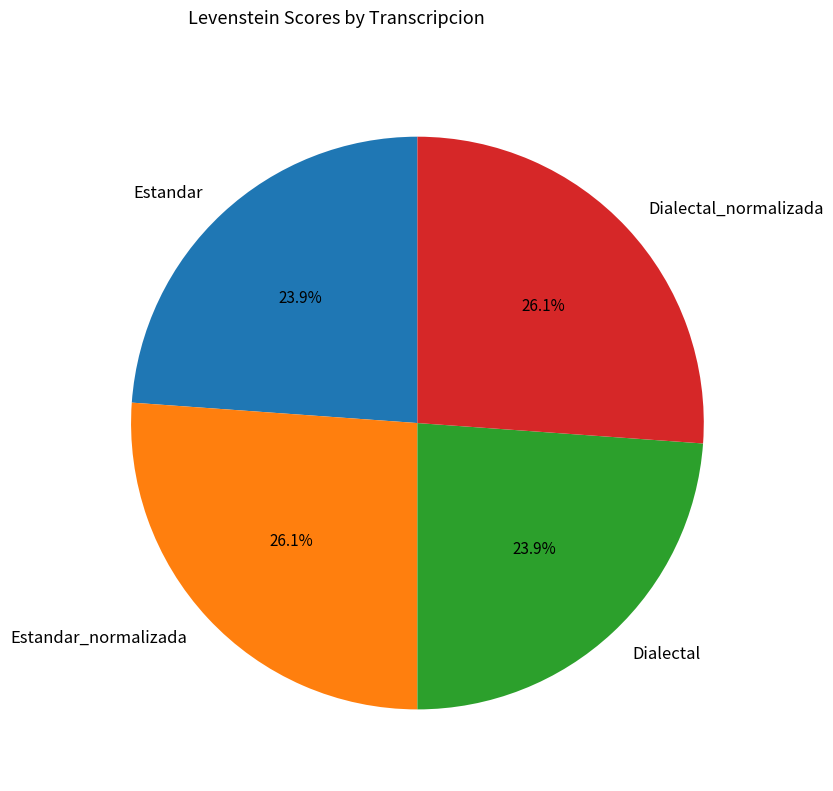

To the nearest percent, what is the combined percentage of Estandar_normalizada and Dialectal?

50%